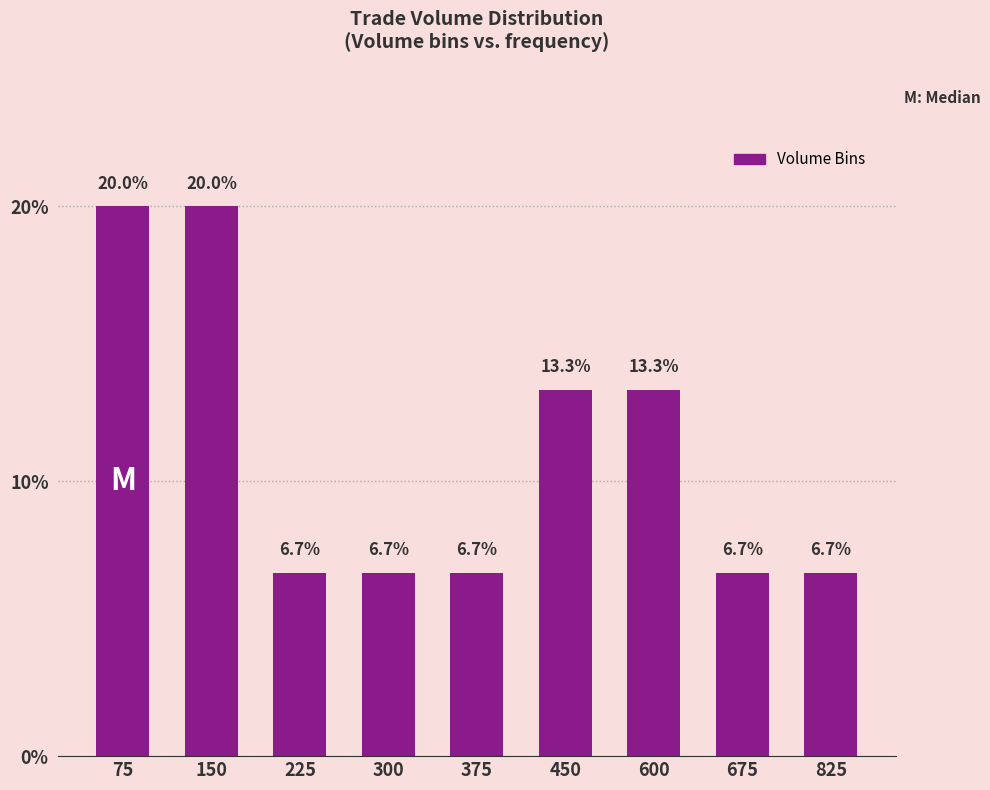

How many distinct data groups are displayed?

1